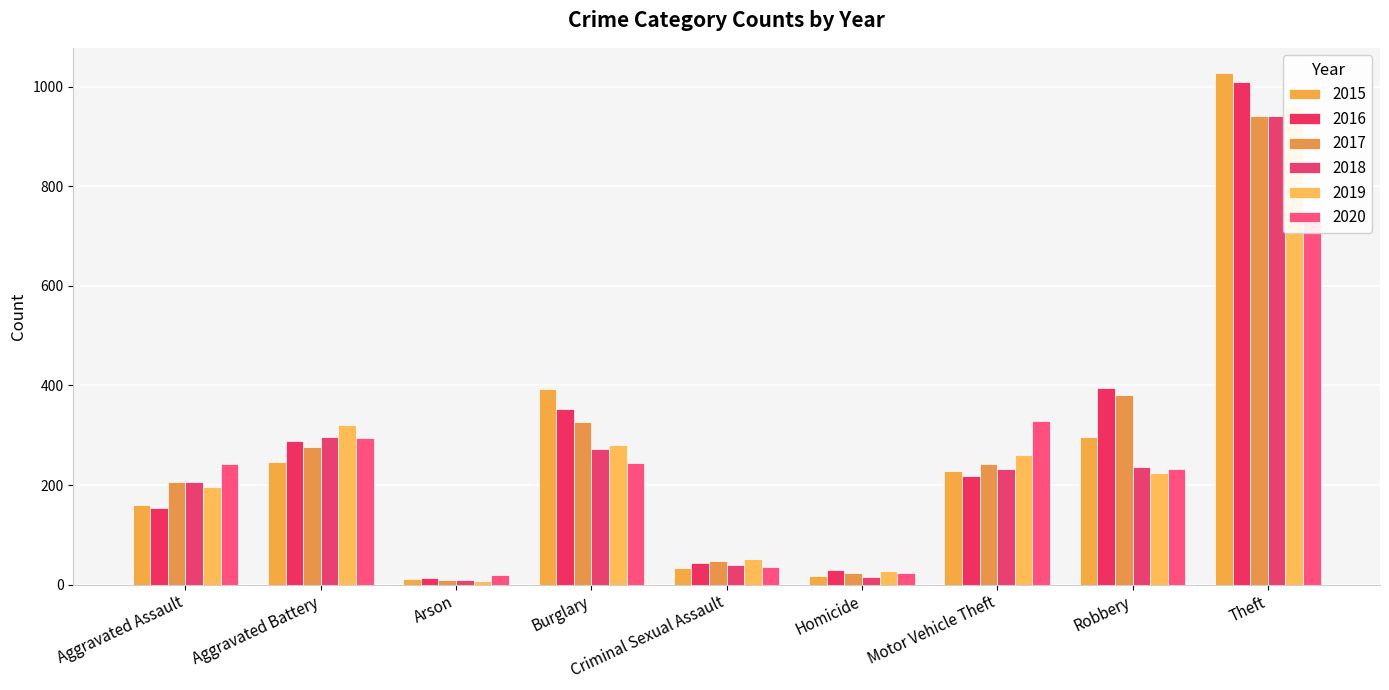

Which series changed the most between Criminal Sexual Assault and Theft?

2015